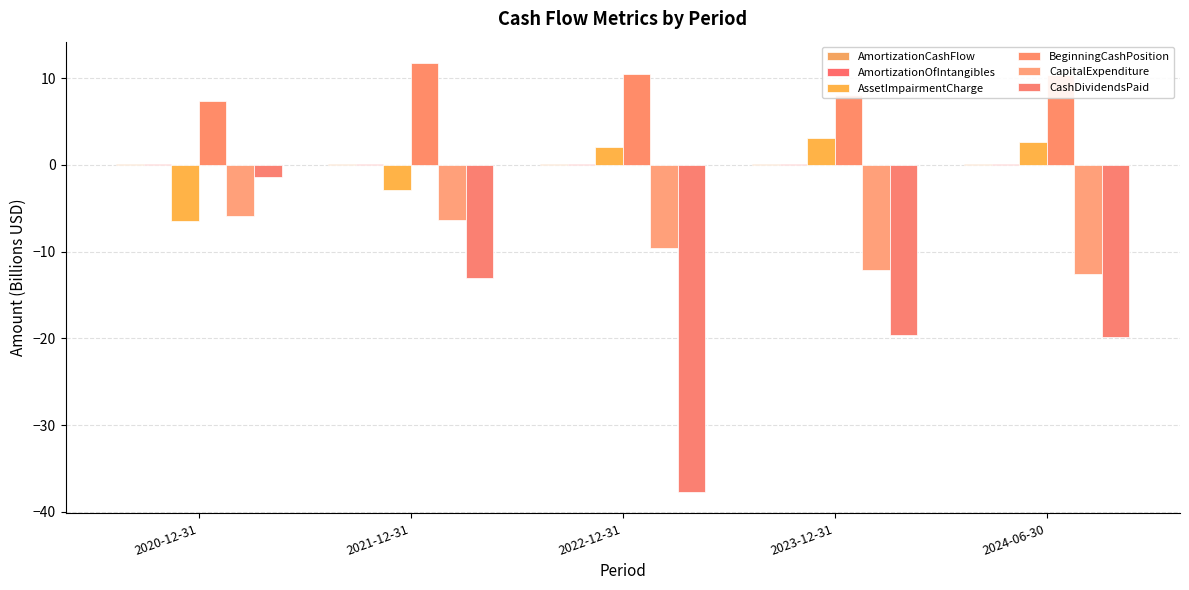

Count the number of categories in the chart.

5